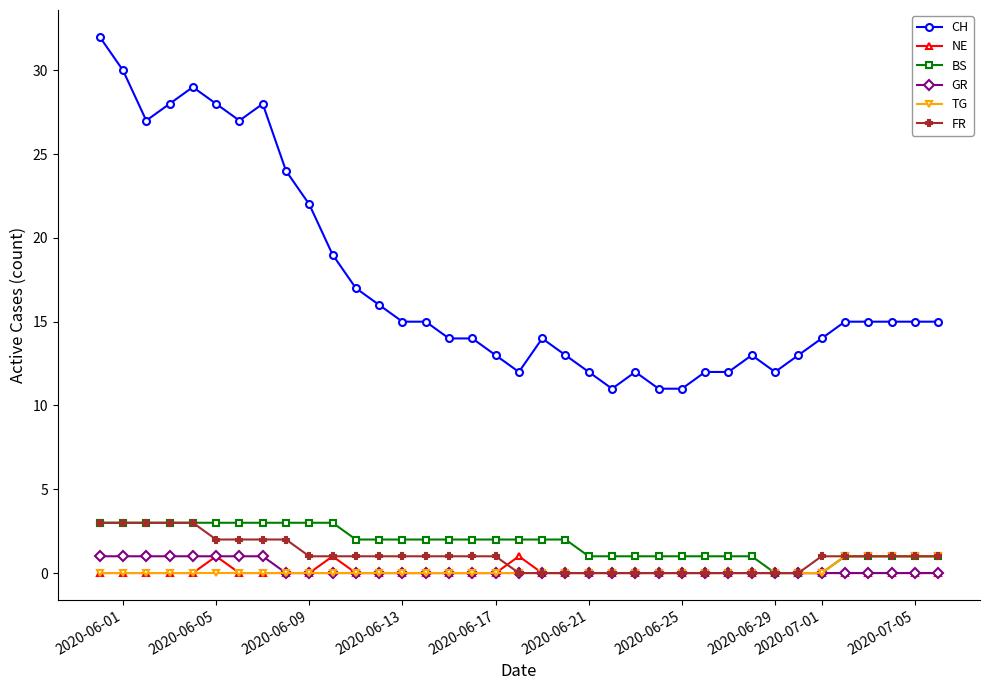

Which series has the largest total across all categories?

CH